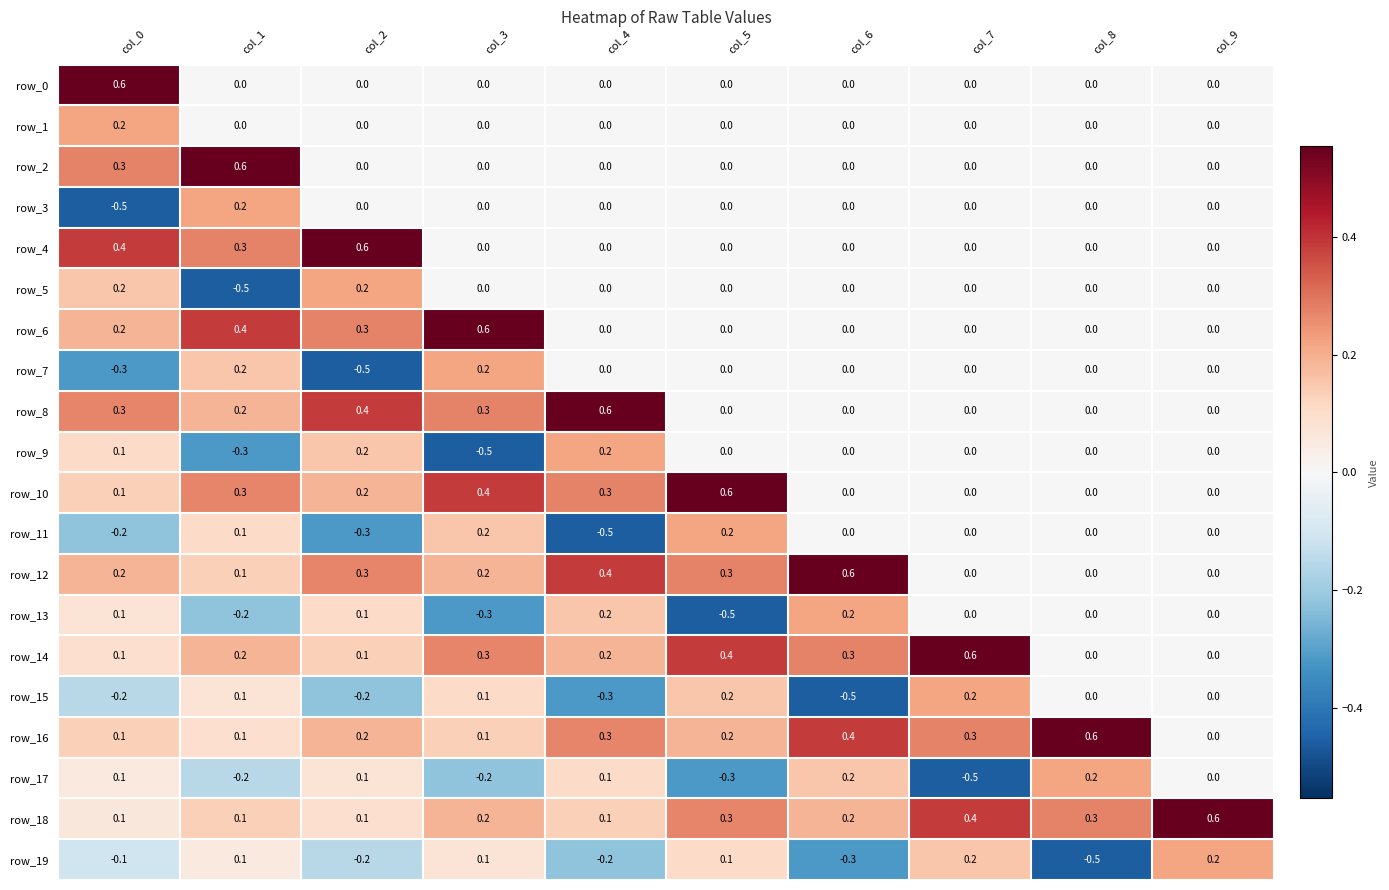

Which category has the highest value in the row_12 series?

col_6